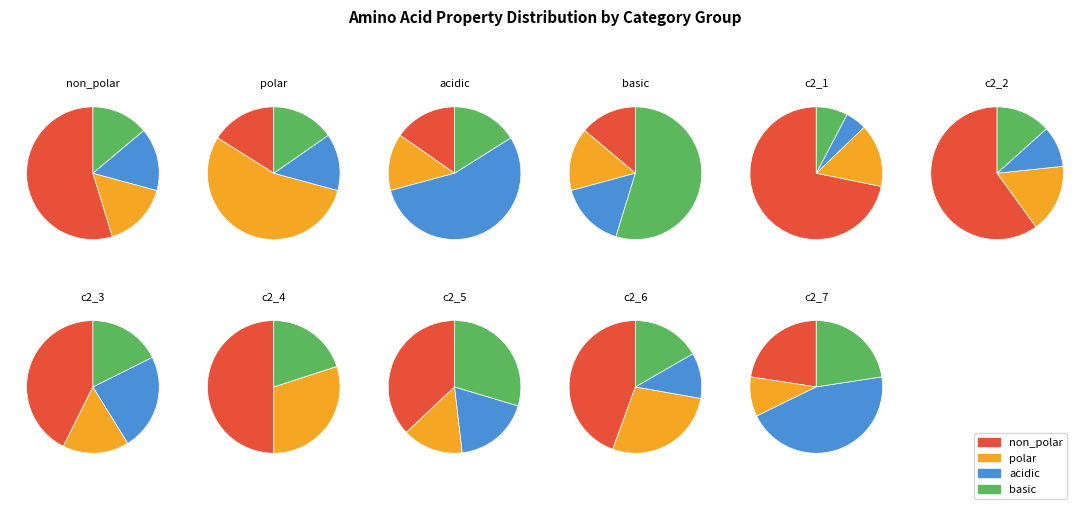

What percentage is NOT represented by basic?

86.1%